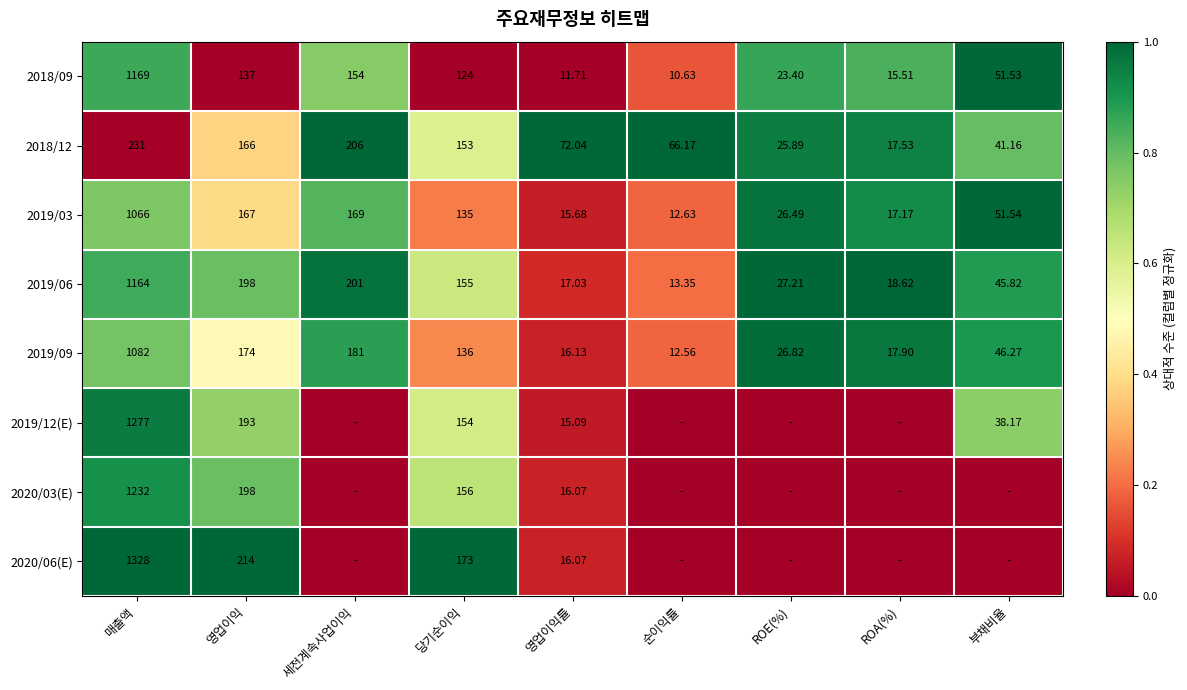

Is the value of 2019/09 at 매출액 greater than the value of 2018/12 at 부채비율?

Yes